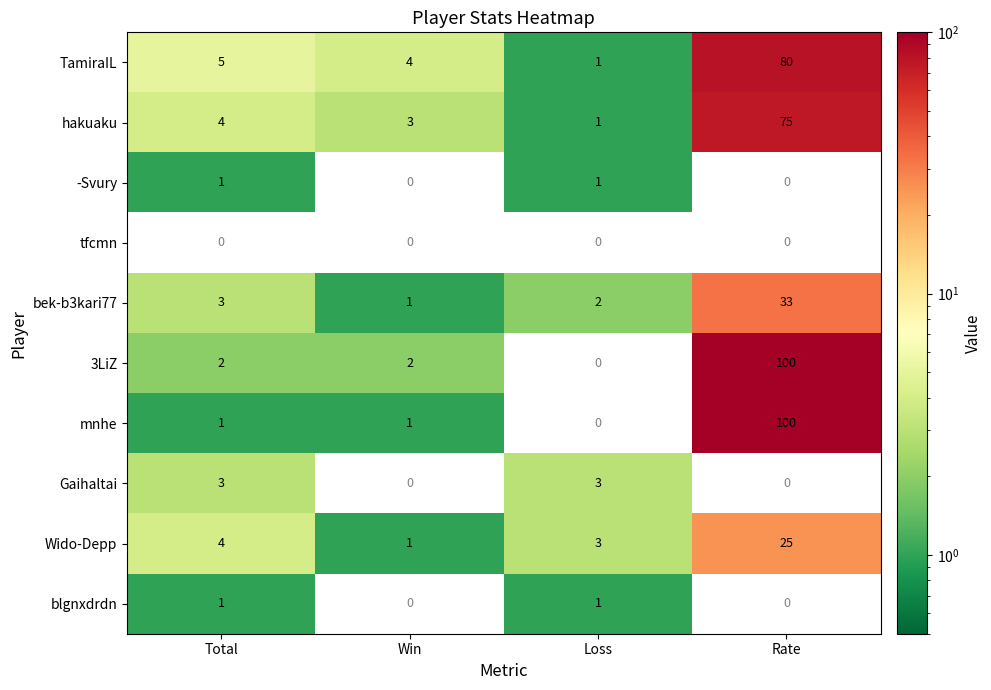

What is the average value of the bek-b3kari77 series?

10